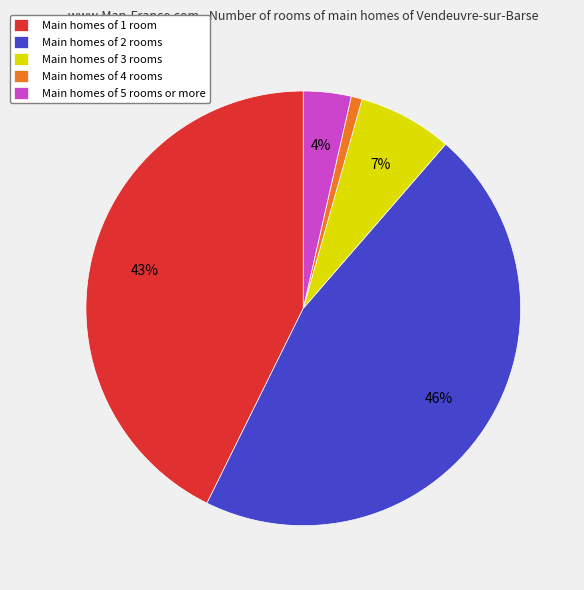

Does any single category account for the majority?

No